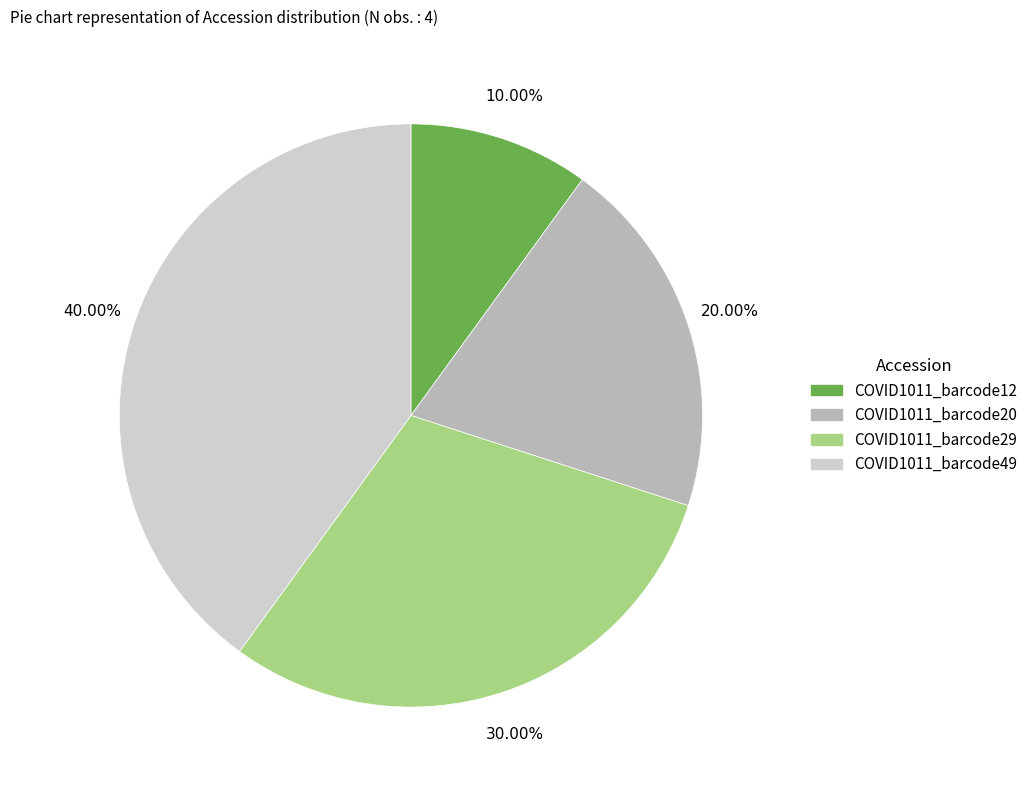

Is there any slice that represents more than half of the pie?

No